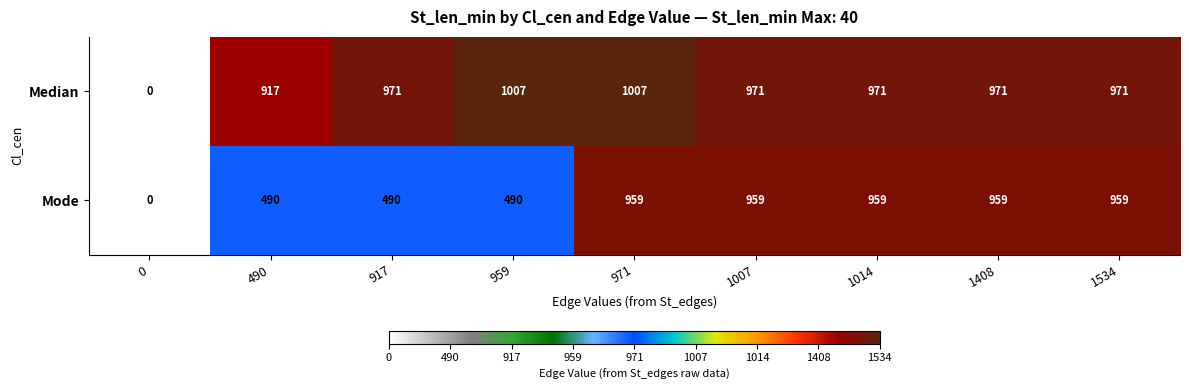

How many series are shown in this chart?

2